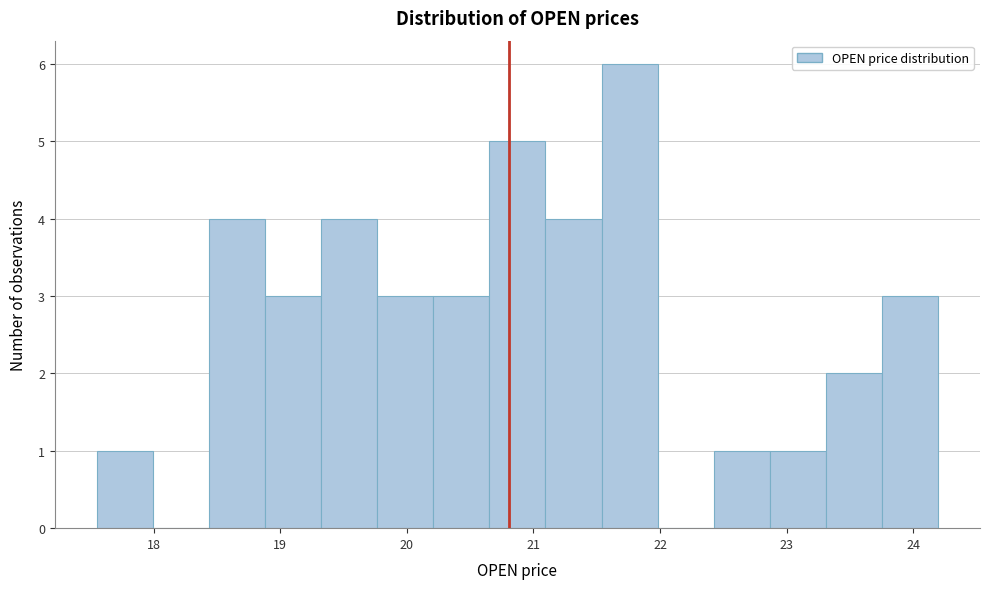

Reading left to right, list every bar in this chart as the range it spans on the x-axis followed by its height. Neither the bar edges nor the heights are printed on the chart, so give them approximately, as read against the axes.

17.6 to 18.0: 1
18.0 to 18.4: 0
18.4 to 18.9: 4
18.9 to 19.3: 3
19.3 to 19.8: 4
19.8 to 20.2: 3
20.2 to 20.7: 3
20.7 to 21.1: 5
21.1 to 21.5: 4
21.5 to 22.0: 6
22.0 to 22.4: 0
22.4 to 22.9: 1
22.9 to 23.3: 1
23.3 to 23.8: 2
23.8 to 24.2: 3